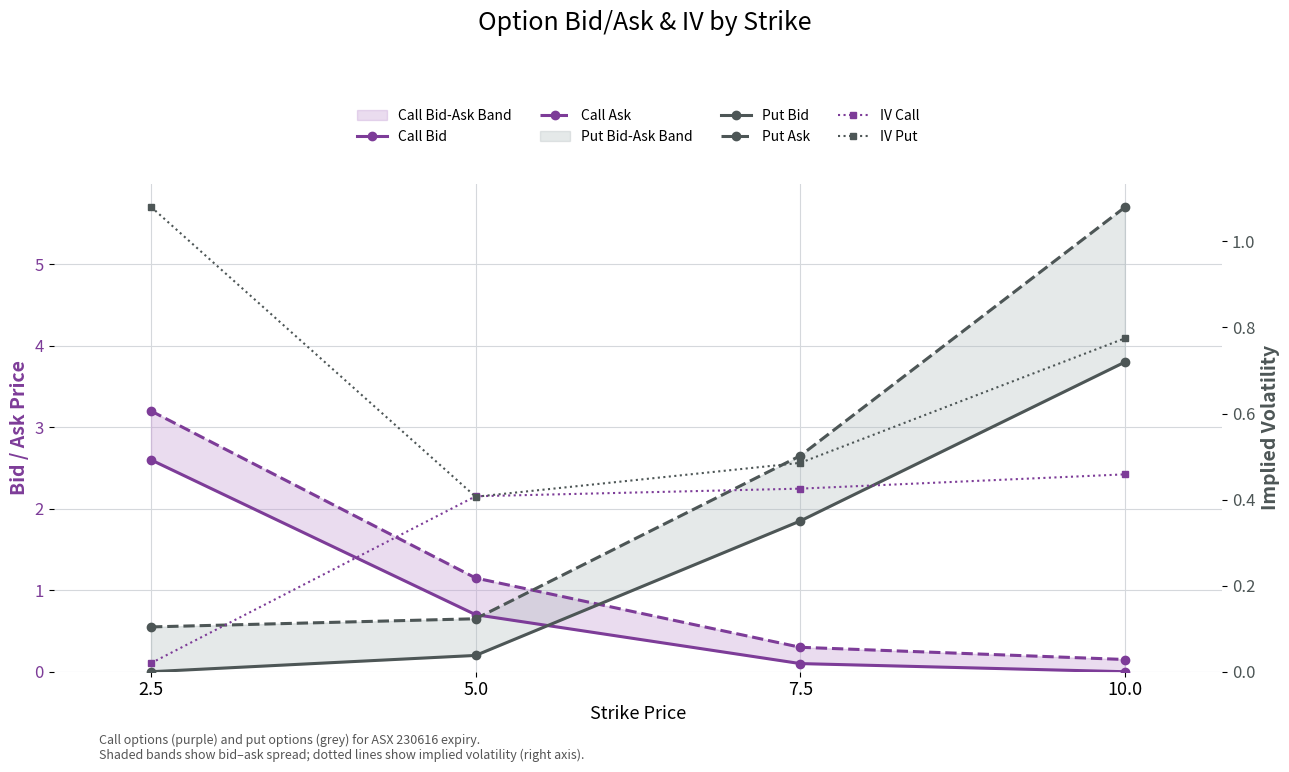

Is it true that Put Bid equals 0.1 at 5.0?

False